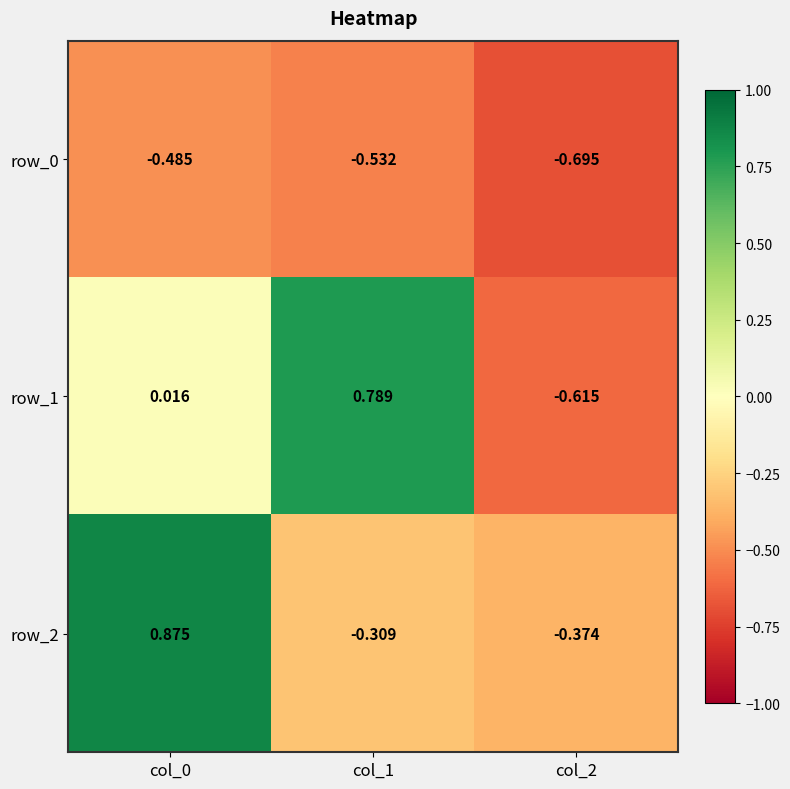

Is the value of row_0 at col_0 greater than the value of row_2 at col_1?

No